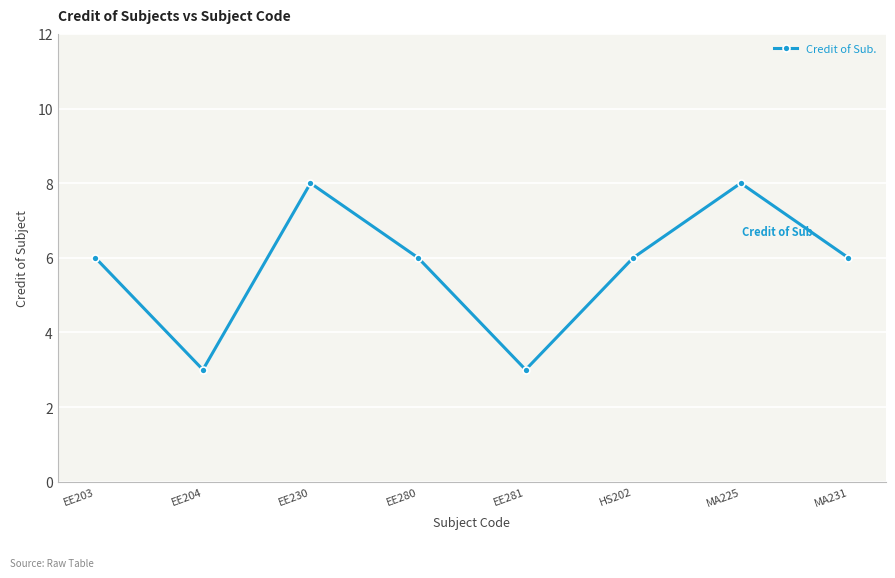

Reading right to left, what are all the values shown in this chart?

MA231=6	MA225=8	HS202=6	EE281=3	EE280=6	EE230=8	EE204=3	EE203=6